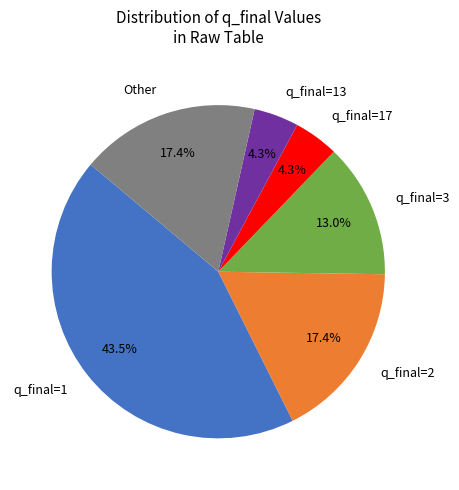

How many slices are in this pie chart?

6